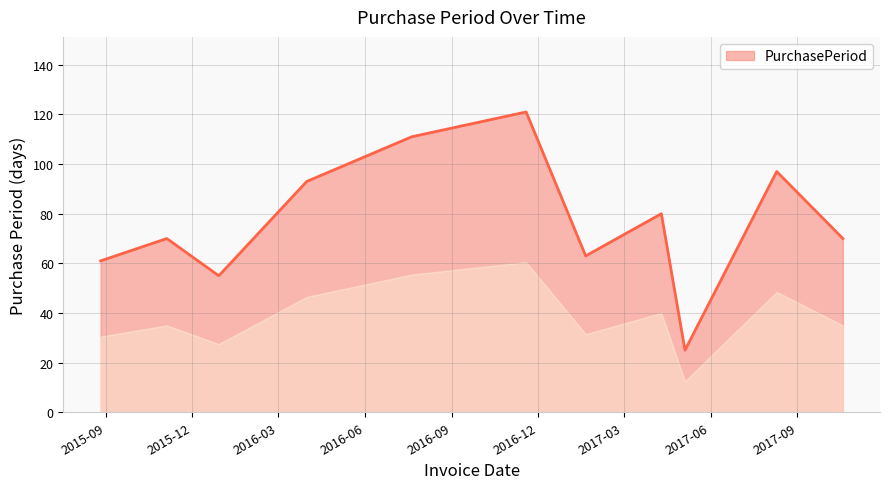

What is the difference between the maximum and minimum values?

96